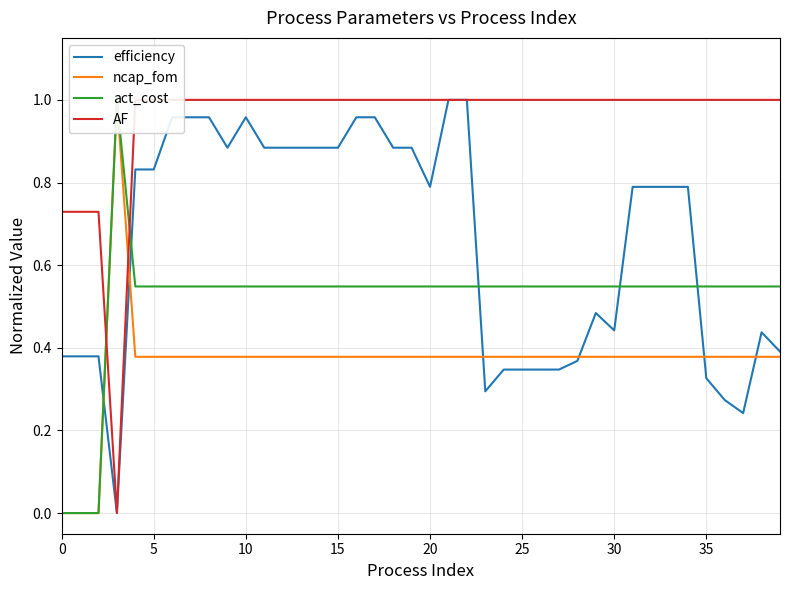

The value of act_cost at 24 is 0.5. True or false?

True